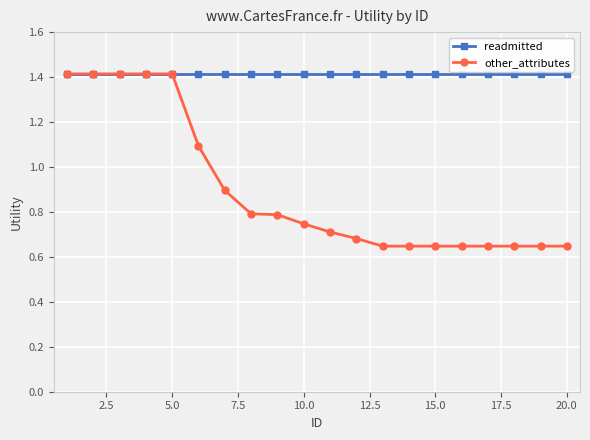

Does the chart have visible grid lines?

Yes